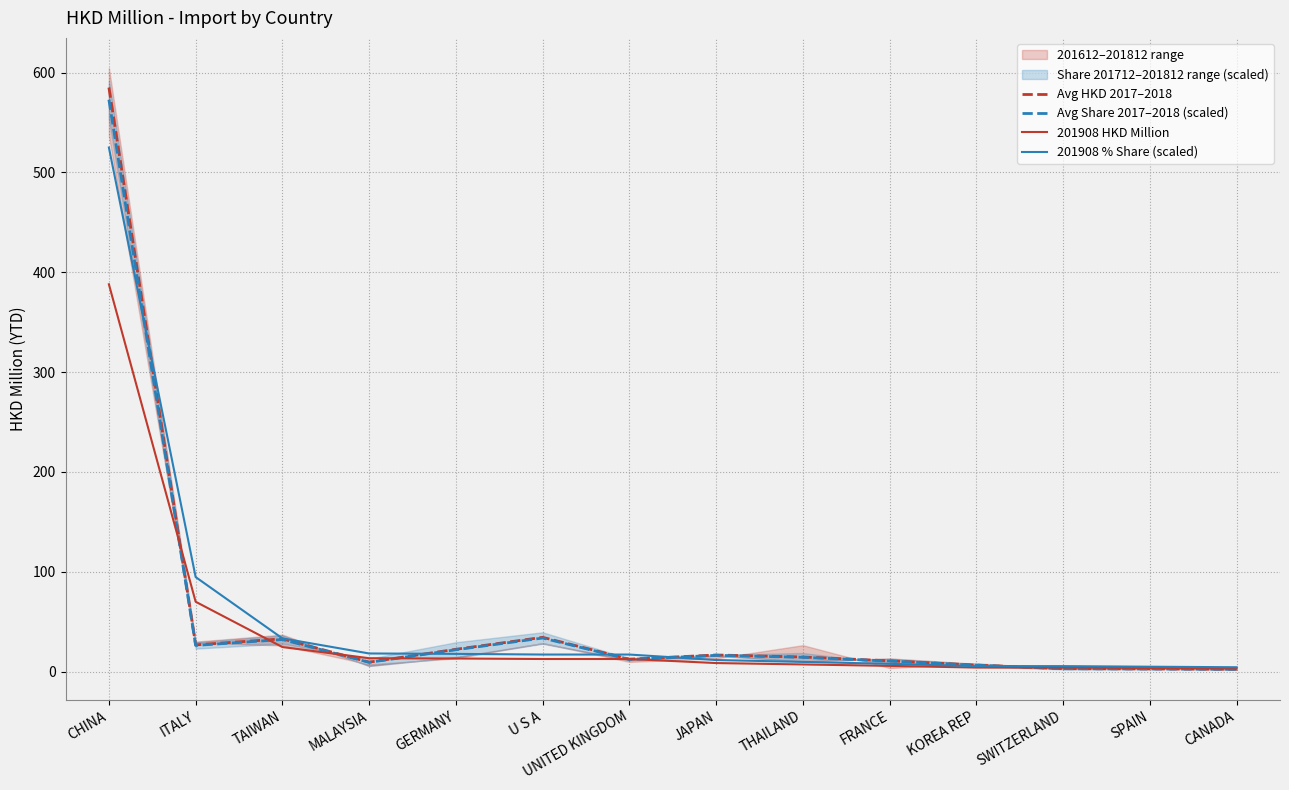

What is the total value across all series at CHINA?

2071.0